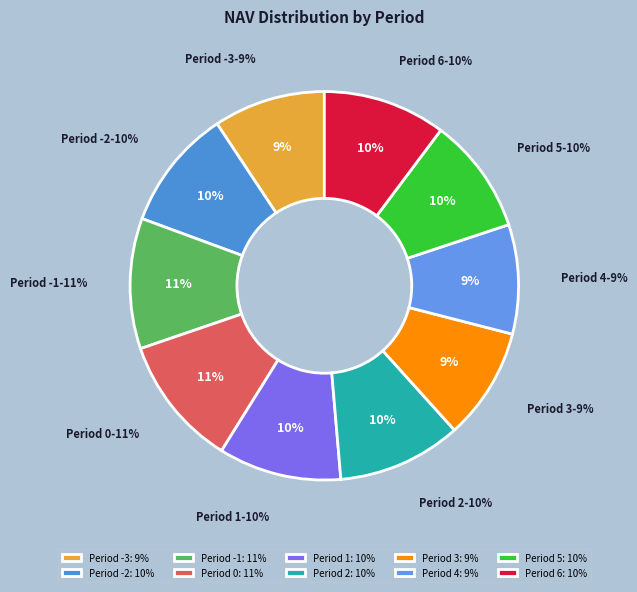

True or false: Period 0 accounts for 11% of the total.

True